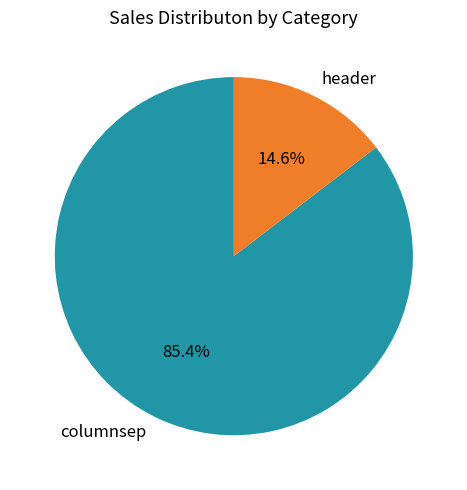

To the nearest percent, what is the difference between the largest and smallest slice percentages?

71%